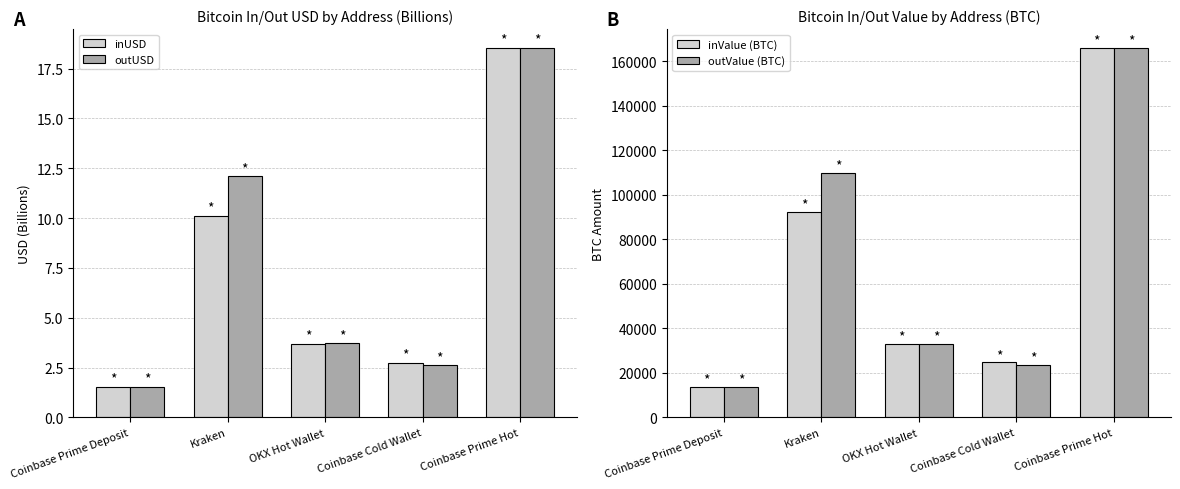

What value does the inValue (BTC) series have at Coinbase Prime Hot?

166130.1